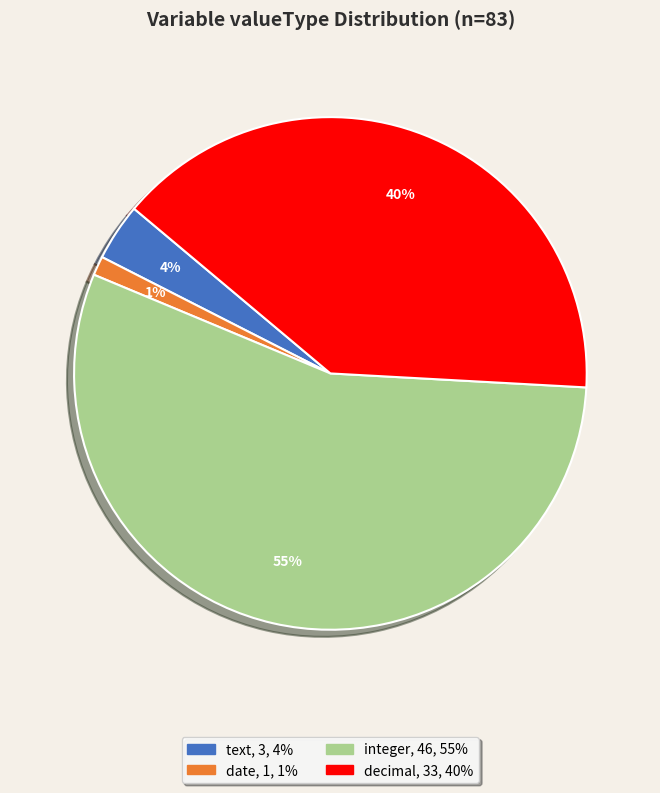

Is the sum of text and date greater than half?

No